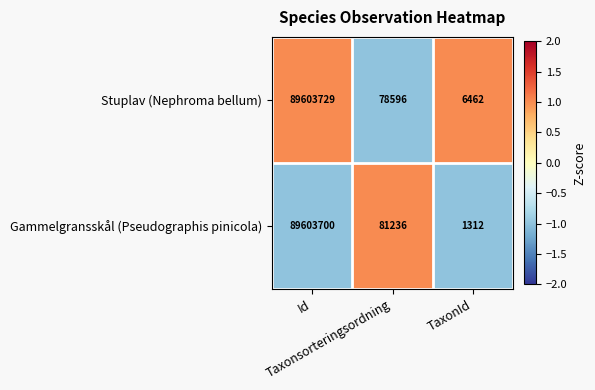

List the series in order of their overall mean, highest first.

Stuplav (Nephroma bellum), Gammelgransskål (Pseudographis pinicola)